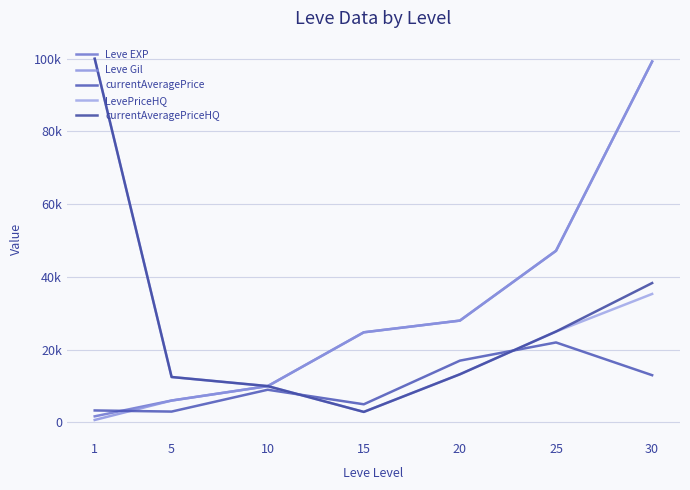

True or false: Leve Gil and currentAveragePrice cross at least once.

True